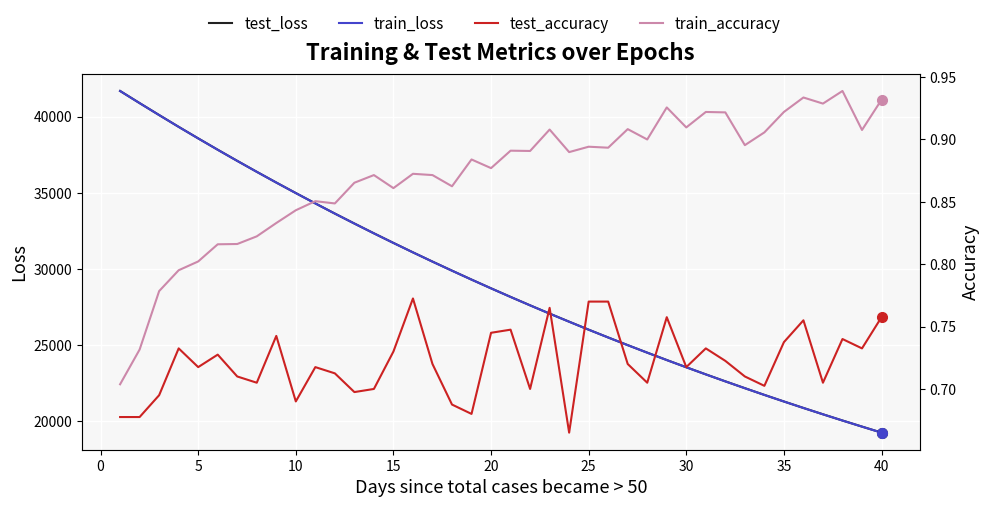

What is the average value of the train_accuracy series?

0.9